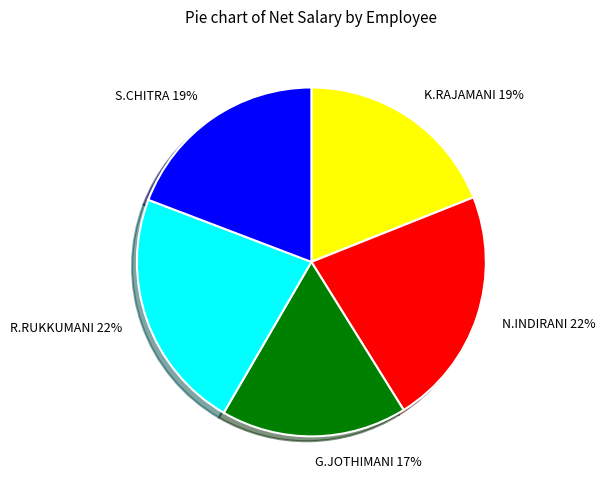

Which slice is the smallest?

G.JOTHIMANI